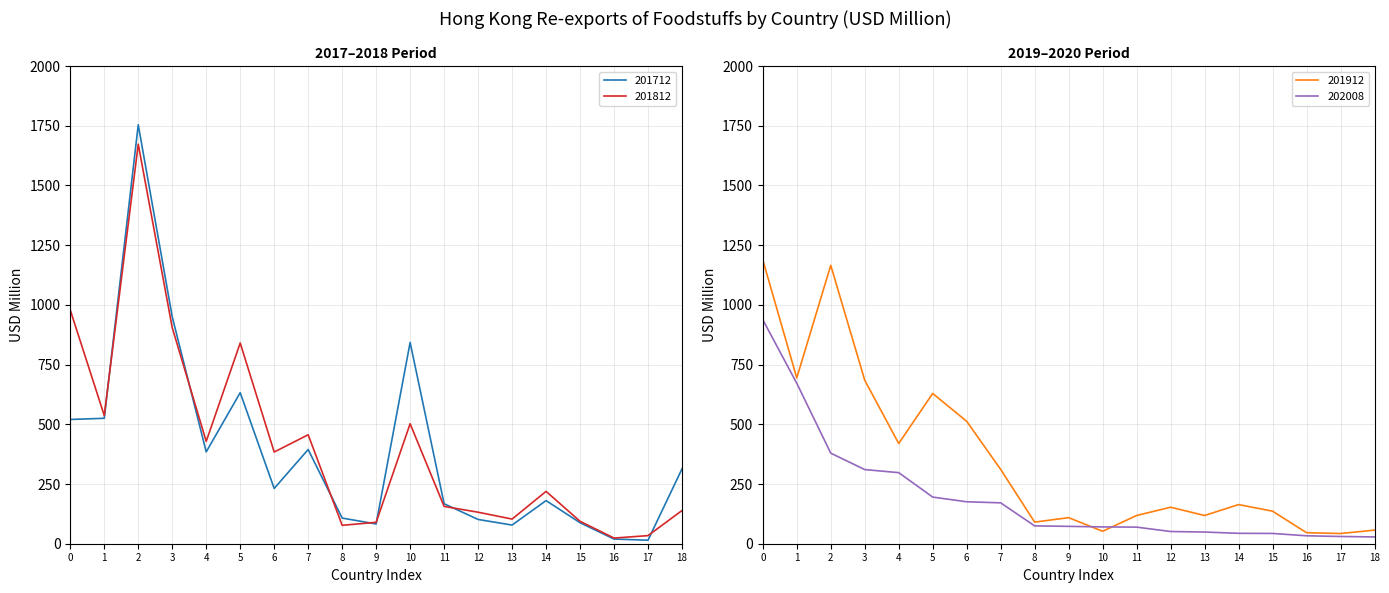

At which label does 202008 first exceed 72?

0